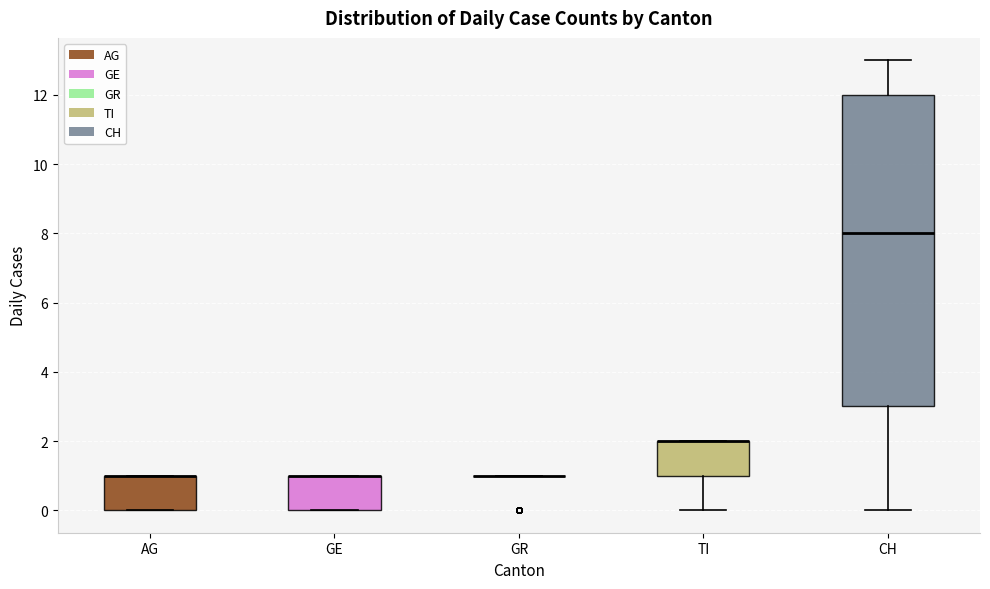

Reading left to right, transcribe this box plot: for each box, give where its median line is, the range the box spans, and where its two whiskers end, as read against the y-axis. The values are not printed on the chart, so give them approximately, as read against the axis.

AG: median 1 (drawn on the box's upper edge), box 0 to 1, whiskers 0 to 1
GE: median 1 (drawn on the box's upper edge), box 0 to 1, whiskers 0 to 1
GR: box collapsed to a line at 1, whiskers 1 to 1
TI: median 2 (drawn on the box's upper edge), box 1 to 2, whiskers 0 to 2
CH: median 8, box 3 to 12, whiskers 0 to 13